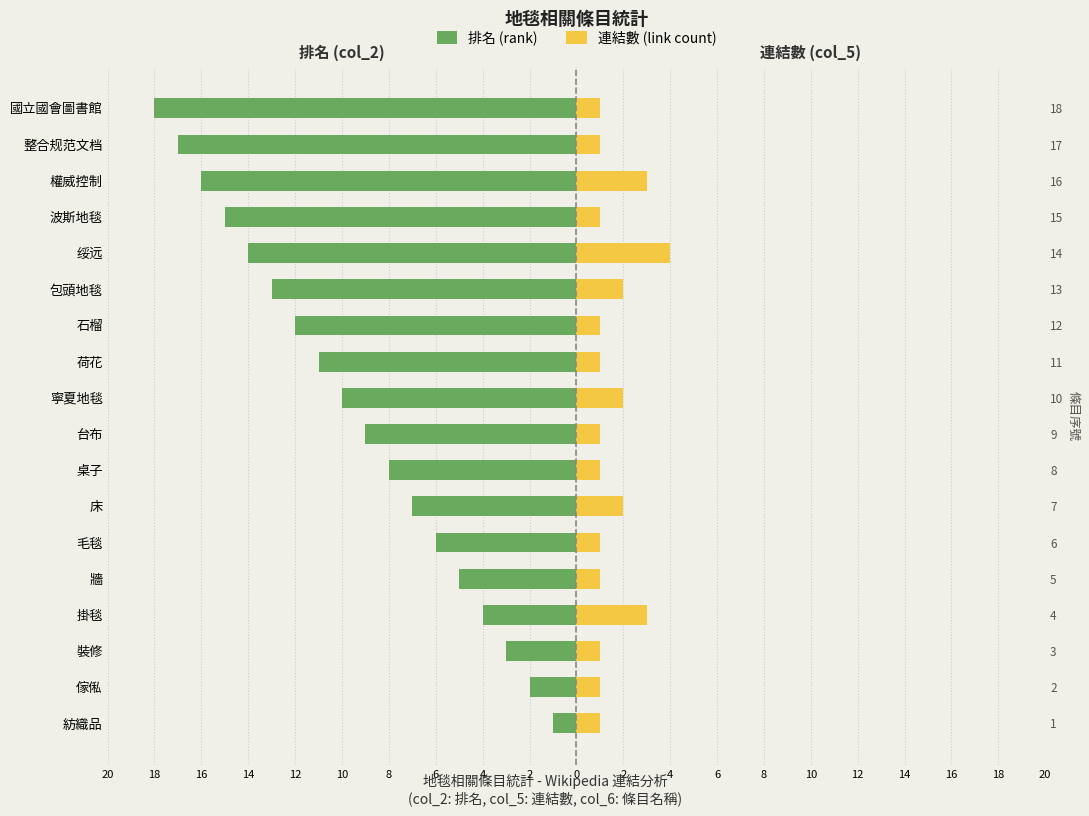

The value of 排名 (rank) at 國立國會圖書館 is -27. True or false?

False